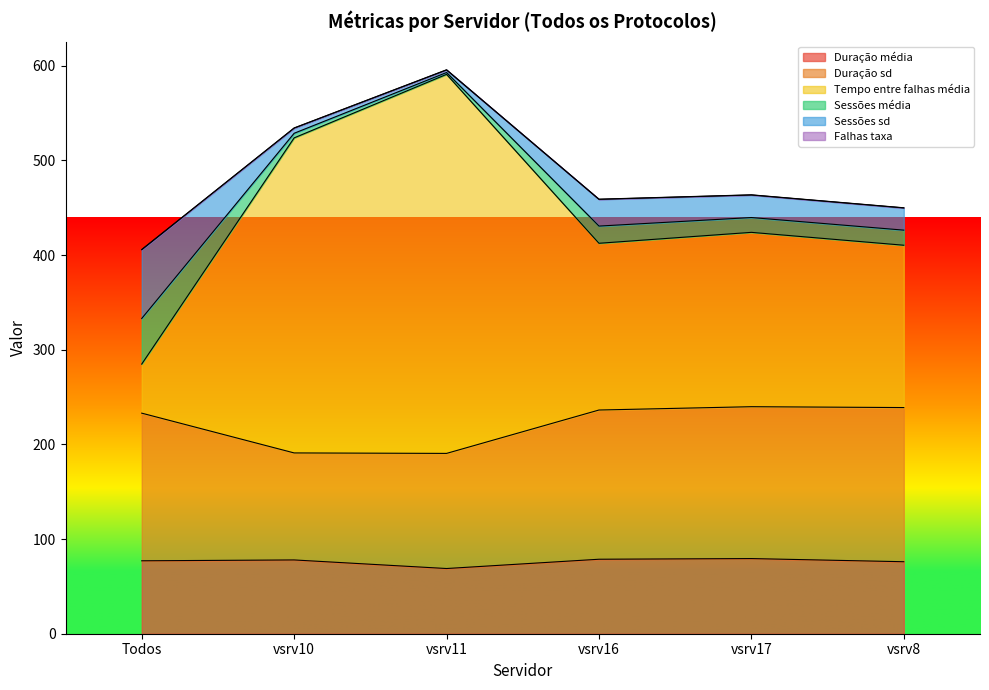

The Tempo entre falhas média series shows 558.4 at Todos. True or false?

False